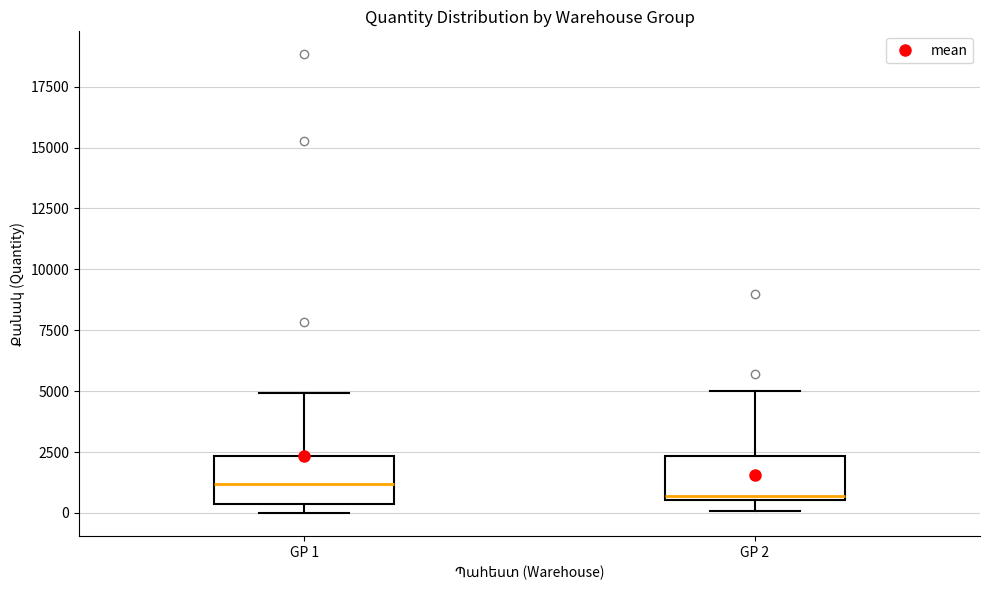

Reading left to right, transcribe this box plot: for each box, give where its median line is, the range the box spans, and where its two whiskers end, as read against the y-axis. The values are not printed on the chart, so give them approximately, as read against the axis.

GP 1: median 1000, box 500 to 2500, whiskers 0 to 5000
GP 2: median 500 (just above the box's lower edge), box 500 to 2500, whiskers 0 to 5000